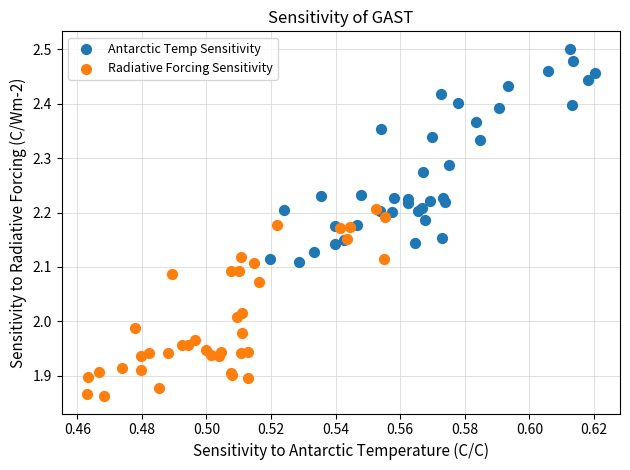

Which series has the widest spread of Y values?

Antarctic Temp Sensitivity